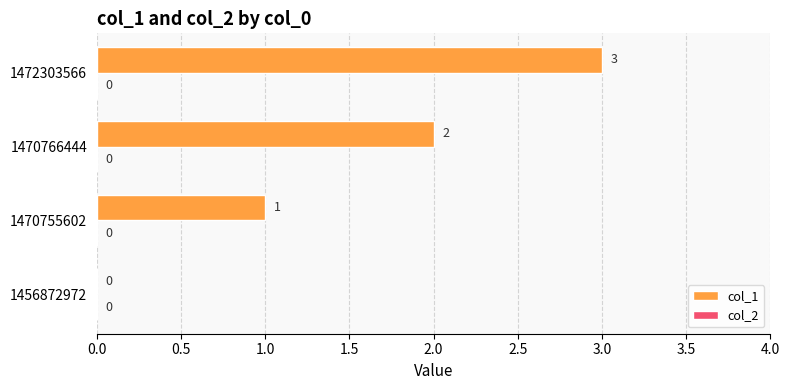

Where is the data nearest to the value 1?

1470755602